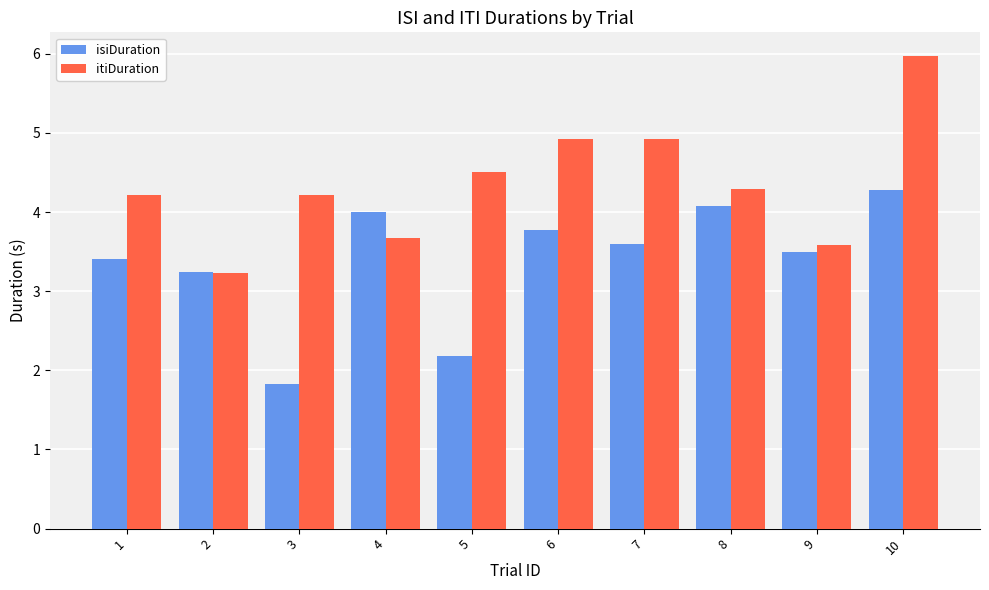

Reading left to right, transcribe all the data shown in this chart.

isiDuration: 3.4	3.2	1.8	4.0	2.2	3.8	3.6	4.1	3.5	4.3
itiDuration: 4.2	3.2	4.2	3.7	4.5	4.9	4.9	4.3	3.6	6.0